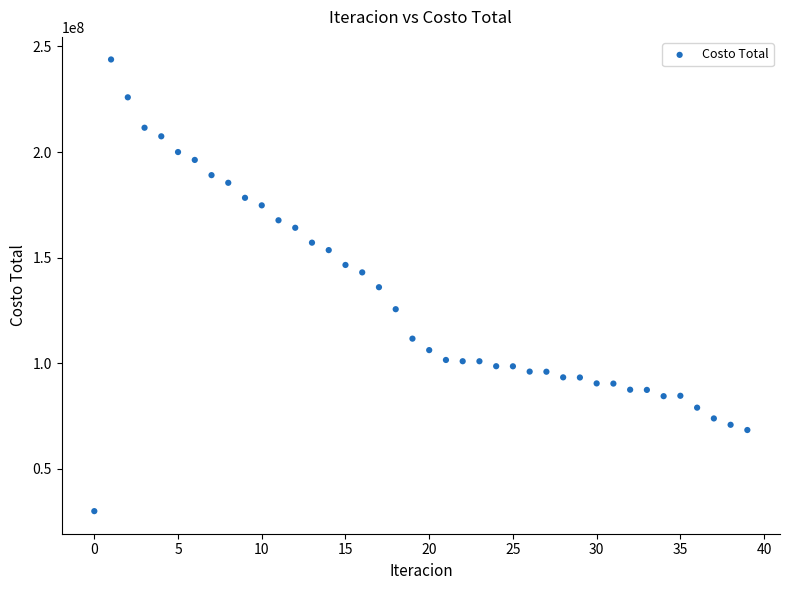

Count the number of points in this scatter plot.

40